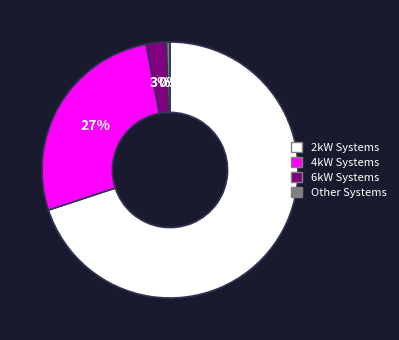

Does any single category account for the majority?

Yes